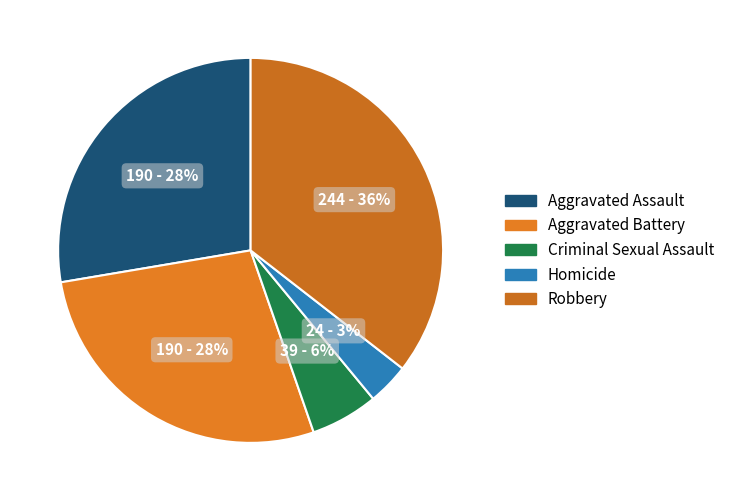

What percentage do Aggravated Battery and Homicide together represent?

31.1%